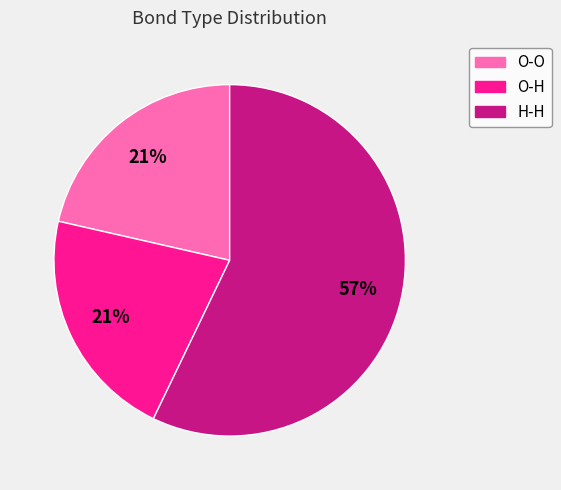

To the nearest percent, what is the average slice percentage?

33%